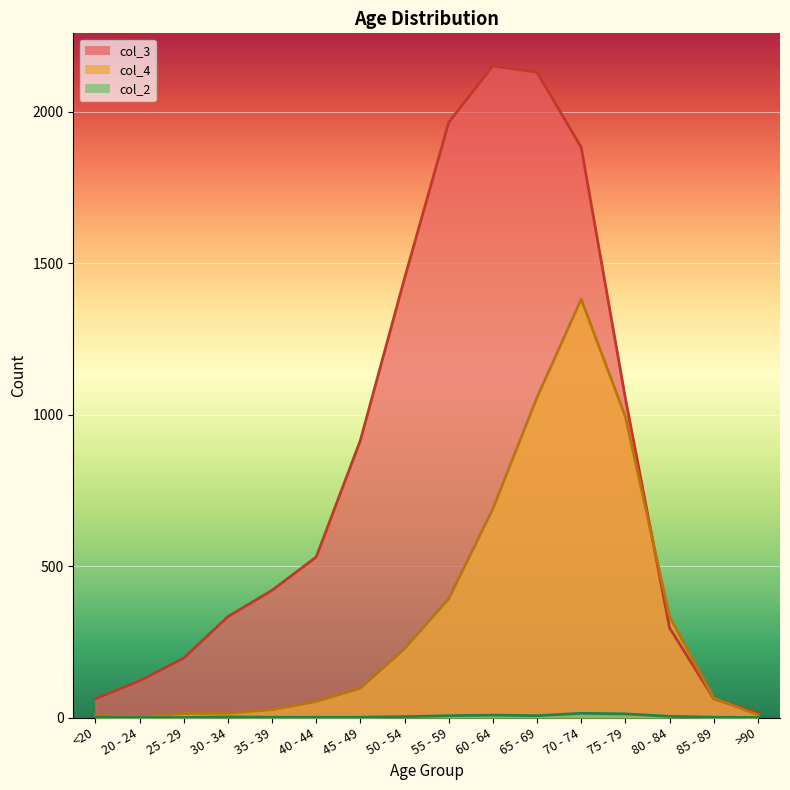

How many interior local peaks does the col_3 series have?

1